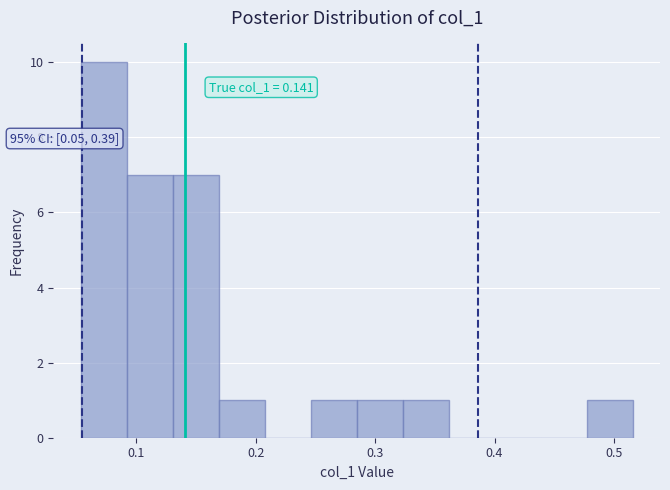

Around what value on the x-axis is the tallest bar? Give the approximate position of its centre, as read against the axis.

0.07